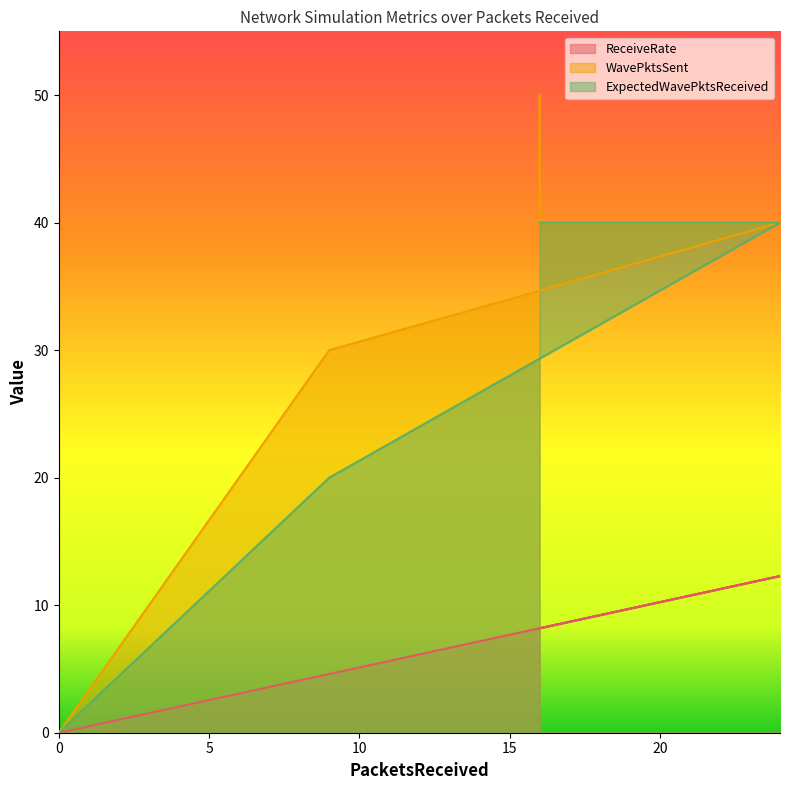

Which series changed the most between 24 and 16?

ReceiveRate